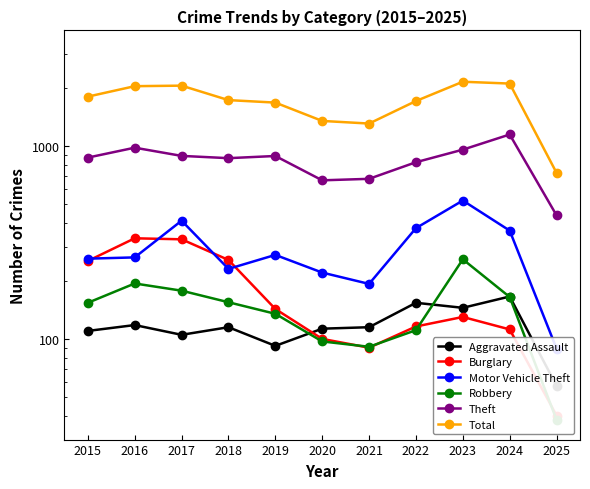

What is the average value of the Burglary series?

173